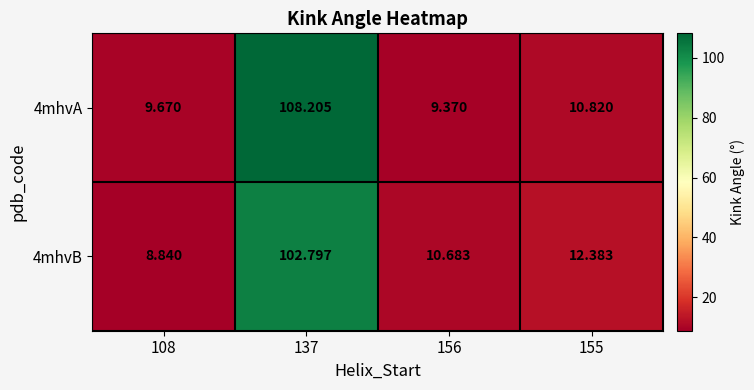

Is the value of 4mhvB at 137 greater than the value of 4mhvA at 156?

Yes